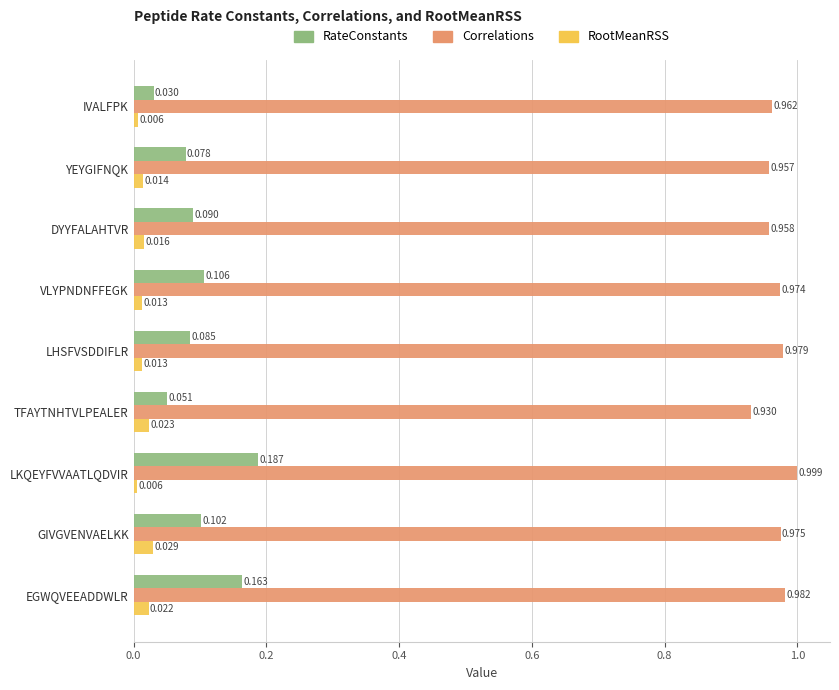

Between VLYPNDNFFEGK and TFAYTNHTVLPEALER, which series saw the biggest shift?

RateConstants